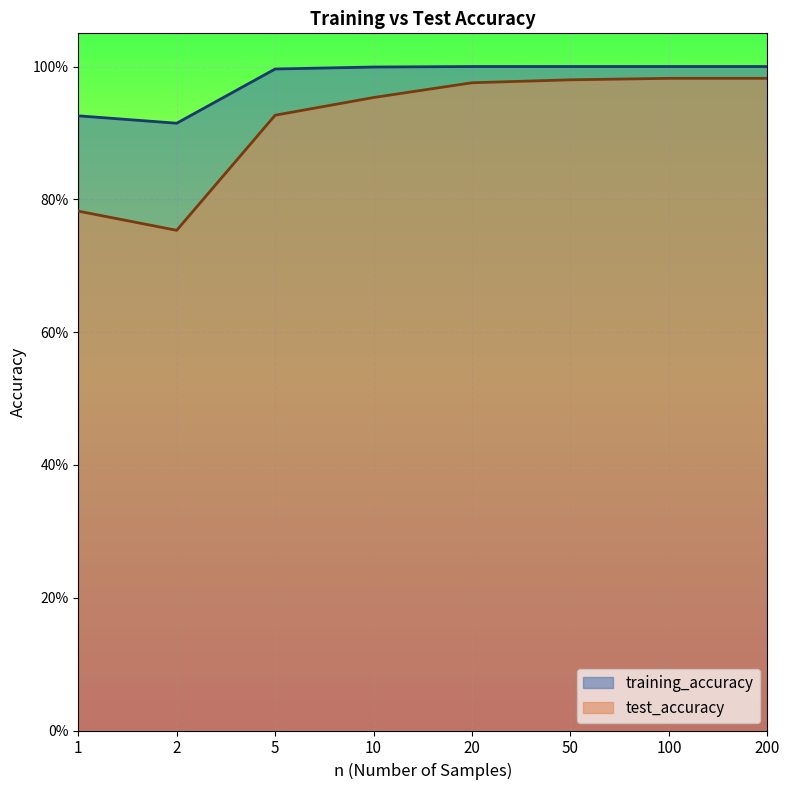

Reading left to right, transcribe all the data shown in this chart.

training_accuracy: 0.9	0.9	1.0	1.0	1.0	1.0	1.0	1.0
test_accuracy: 0.8	0.8	0.9	1.0	1.0	1.0	1.0	1.0